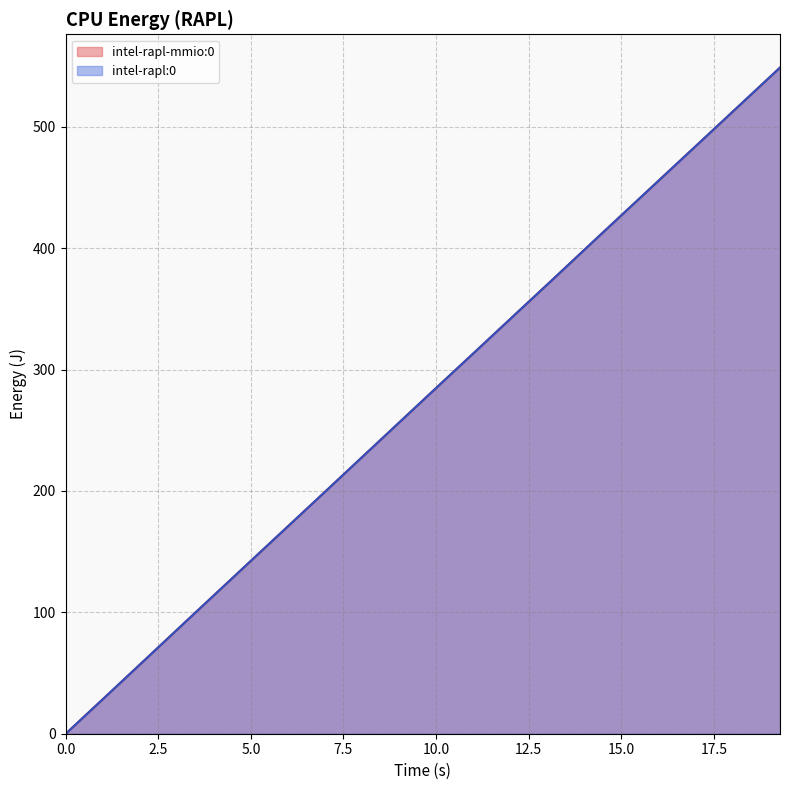

What is the maximum value shown in the chart?

548.8